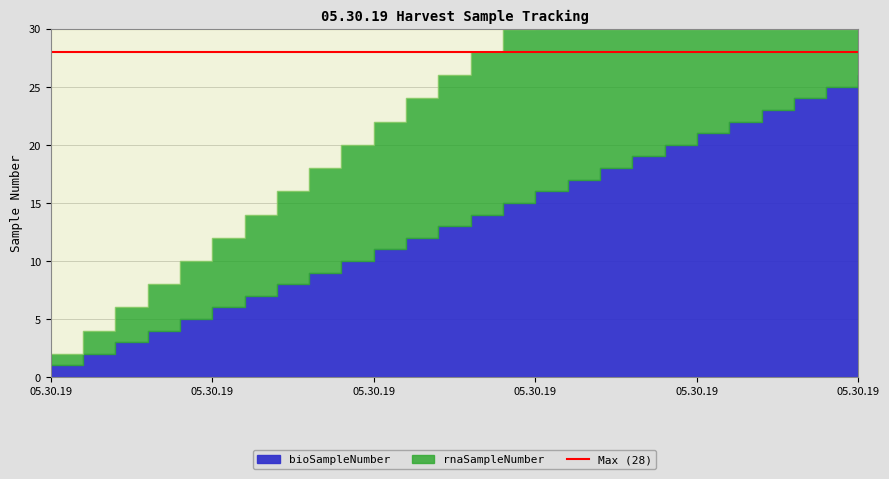

Which series has the widest spread of values?

bioSampleNumber